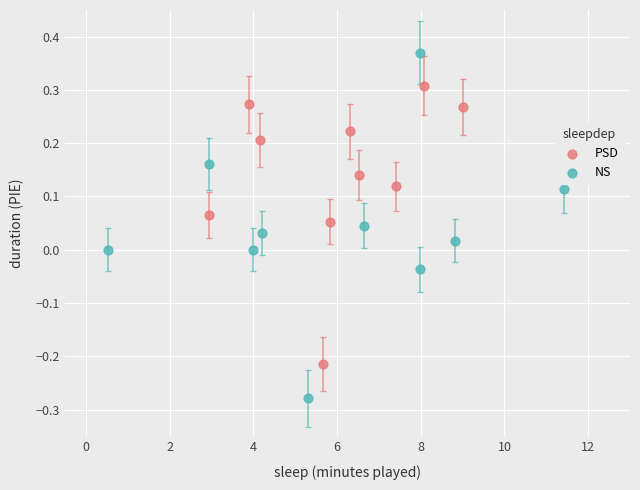

Which series has the widest spread of Y values?

NS